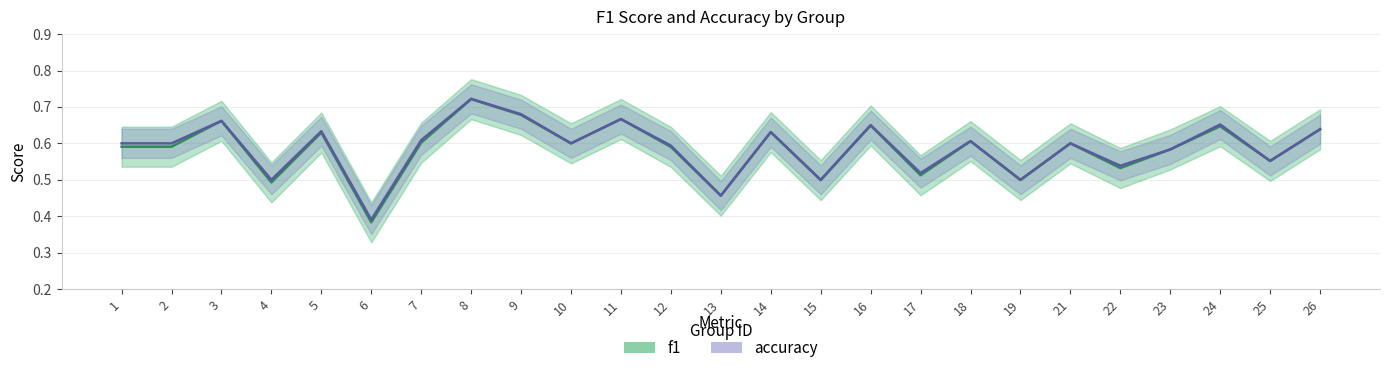

Count the number of data series in this chart.

2